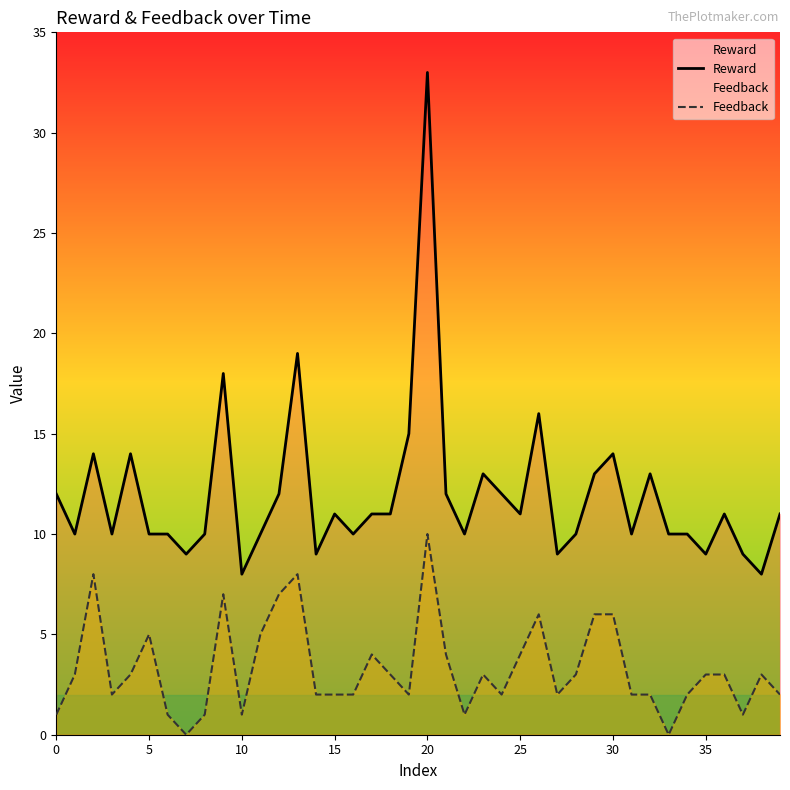

Rank the series by their average value, from highest to lowest.

Reward, Feedback